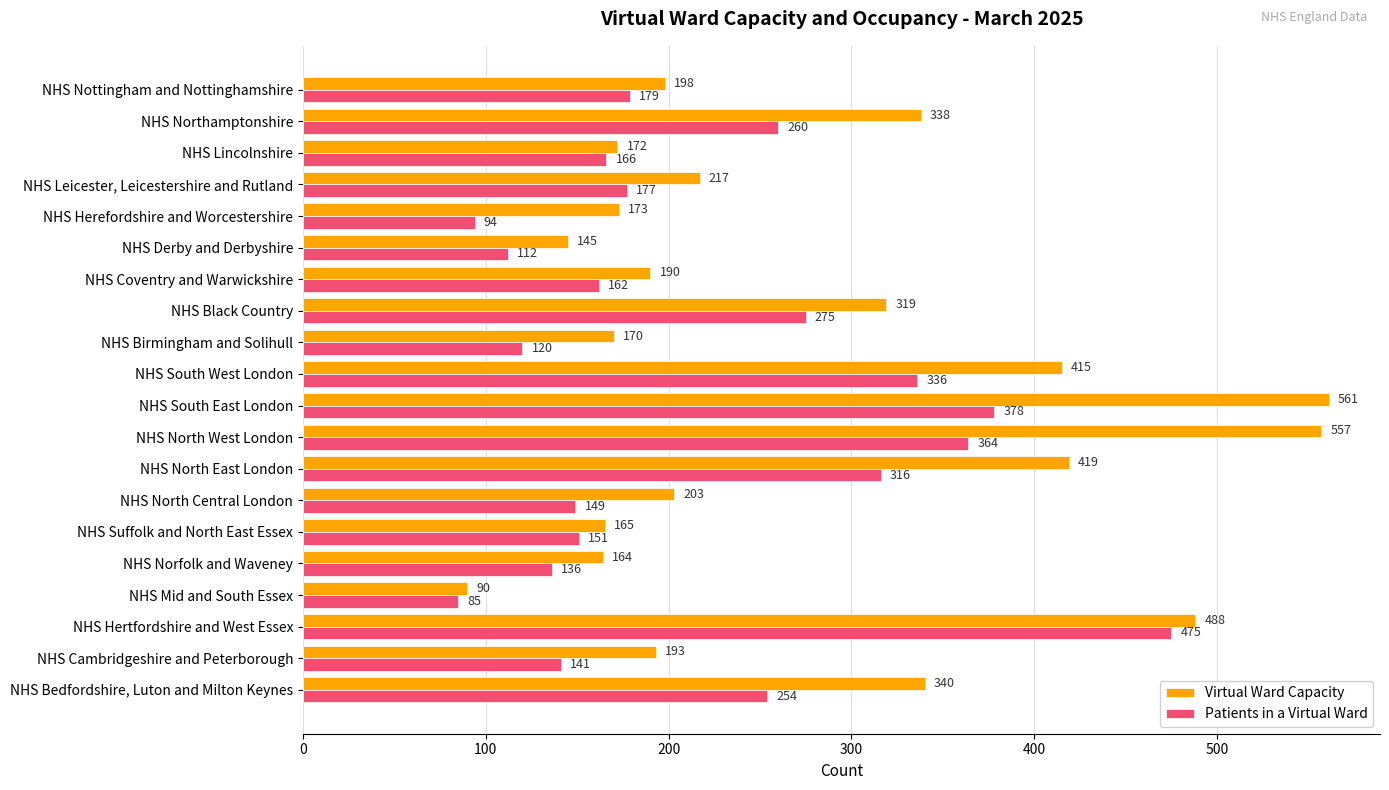

What is the lowest value of the Patients in a Virtual Ward series?

85